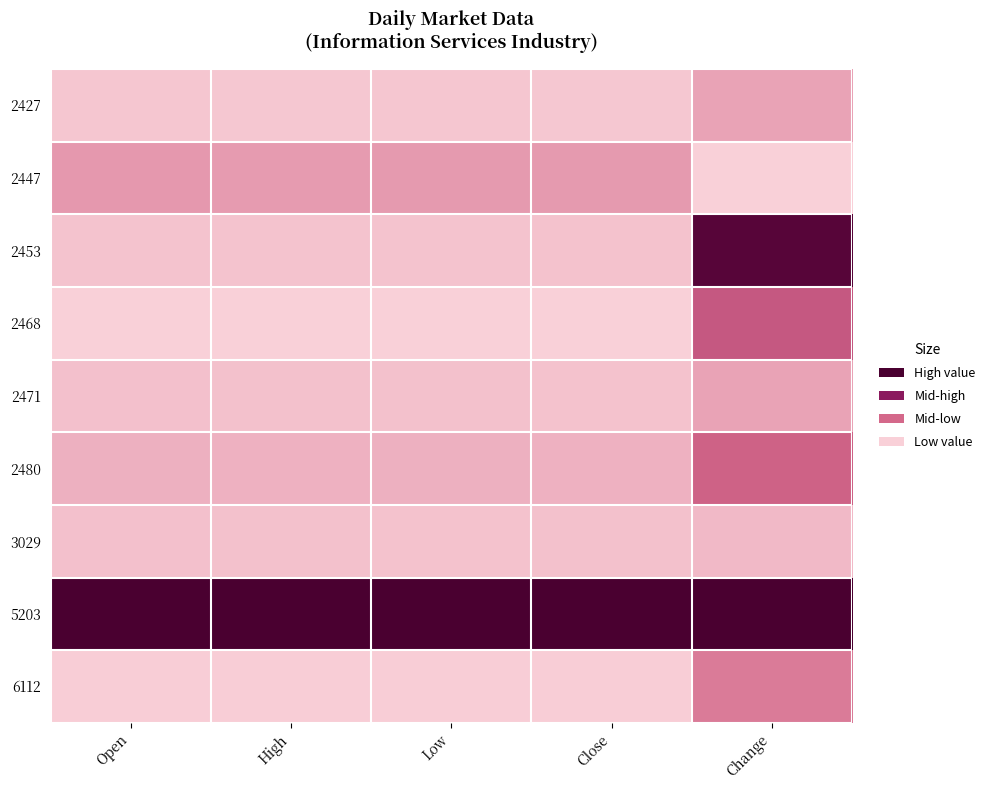

Reading left to right, what are all the values shown in this chart?

2427: Open=0.0	High=0.0	Low=0.0	Close=0.0	Change=0.1
2447: Open=0.2	High=0.2	Low=0.2	Close=0.2	Change=0.0
2453: Open=0.0	High=0.0	Low=0.0	Close=0.0	Change=0.9
2468: Open=0.0	High=0.0	Low=0.0	Close=0.0	Change=0.4
2471: Open=0.1	High=0.0	Low=0.1	Close=0.0	Change=0.1
2480: Open=0.1	High=0.1	Low=0.1	Close=0.1	Change=0.4
3029: Open=0.1	High=0.0	Low=0.0	Close=0.0	Change=0.1
5203: Open=1.0	High=1.0	Low=1.0	Close=1.0	Change=1.0
6112: Open=0.0	High=0.0	Low=0.0	Close=0.0	Change=0.3